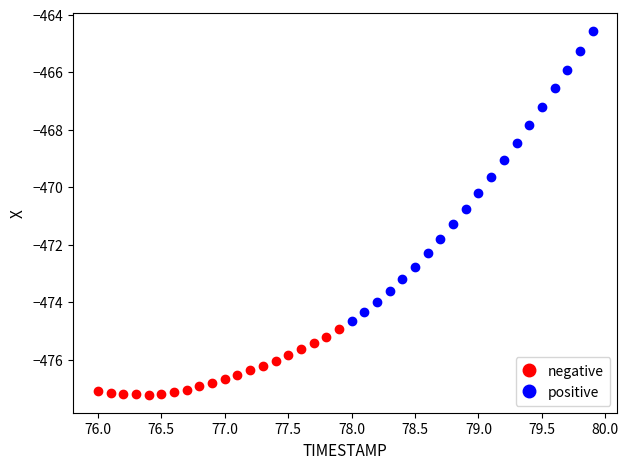

Which series contains the lowest Y value?

negative